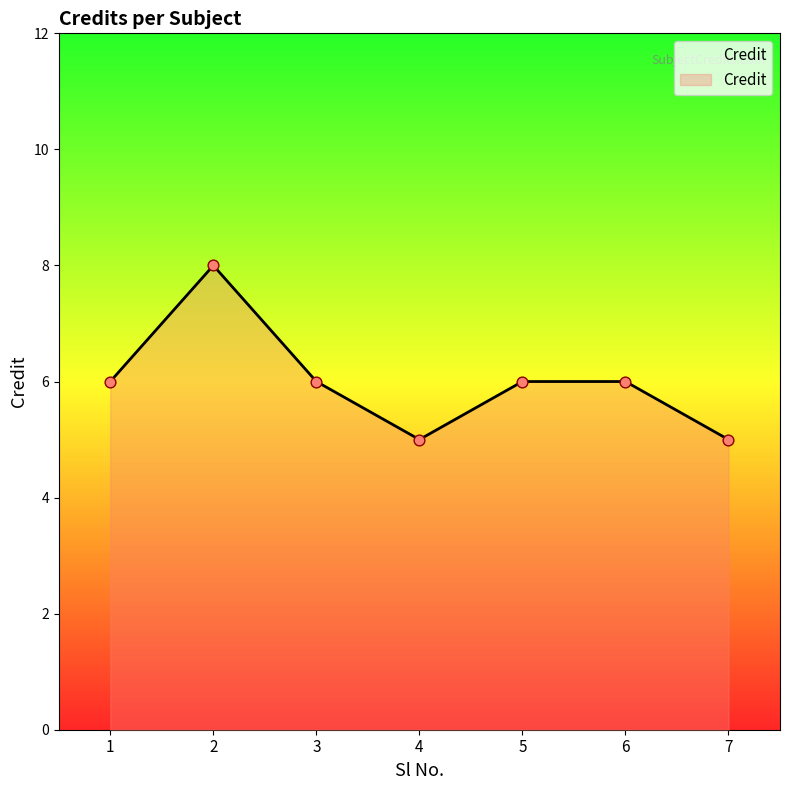

What is the change in value from 1 to 4?

-1